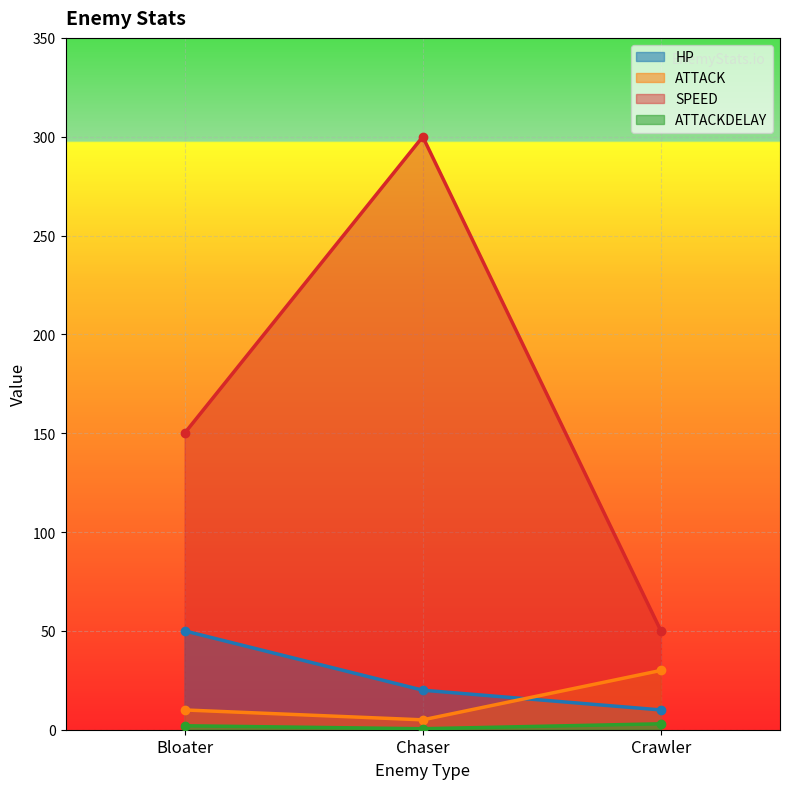

Rank the categories by HP value from lowest to highest.

Crawler, Chaser, Bloater